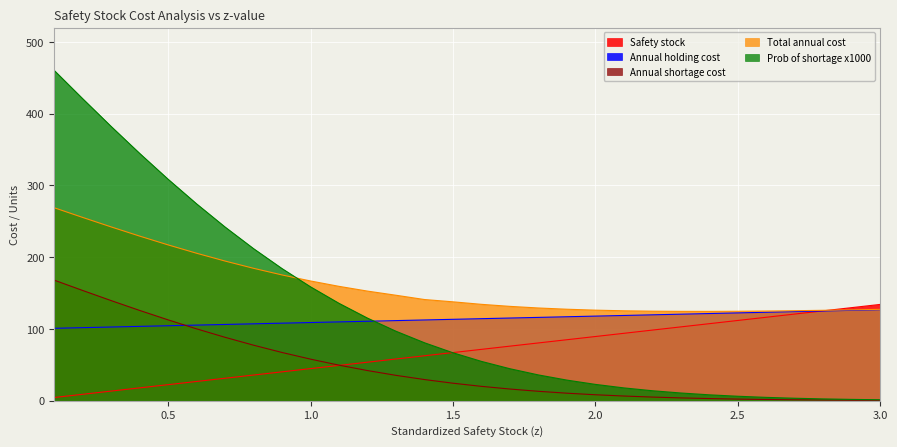

Is the value of Total annual cost at 2.9 greater than the value of Prob of shortage x1000 at 3.0?

Yes